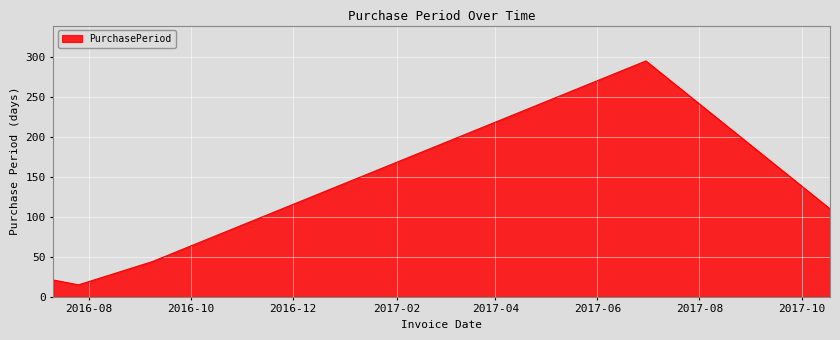

True or false: the data has more than 1 interior local peaks.

False